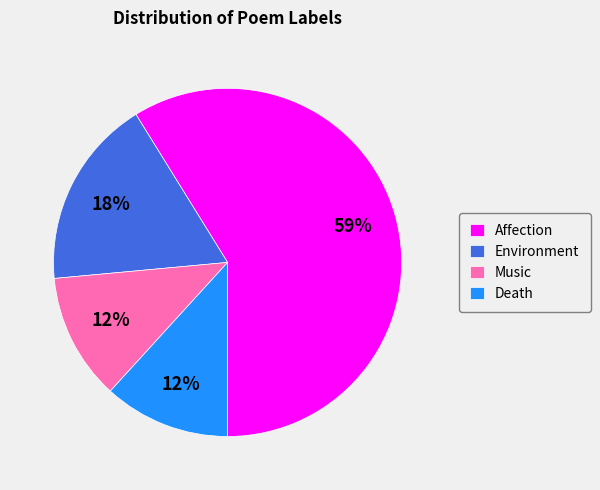

To the nearest percent, what percentage of the pie is Death?

12%